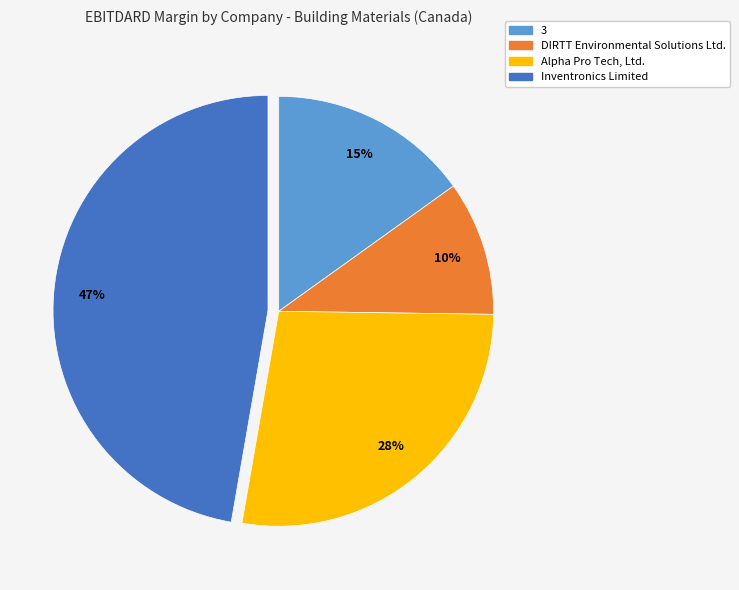

Is Inventronics Limited the majority of the pie?

No